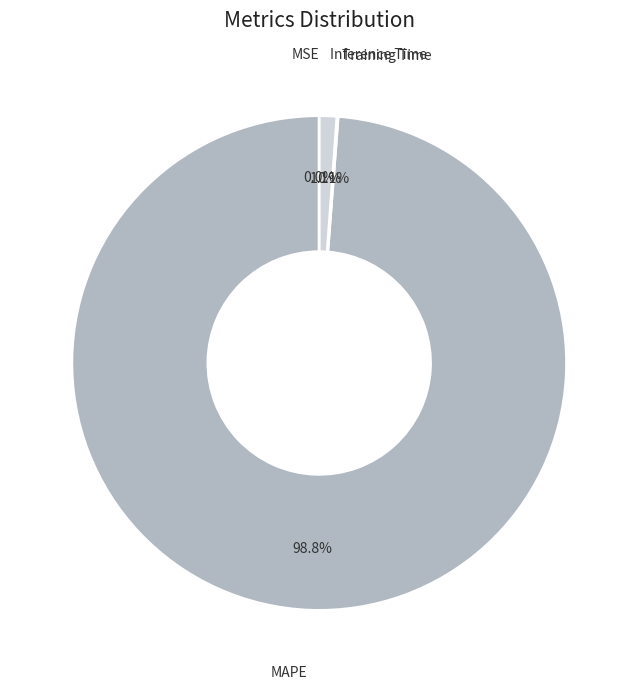

Does MAPE represent more than half of the total?

Yes